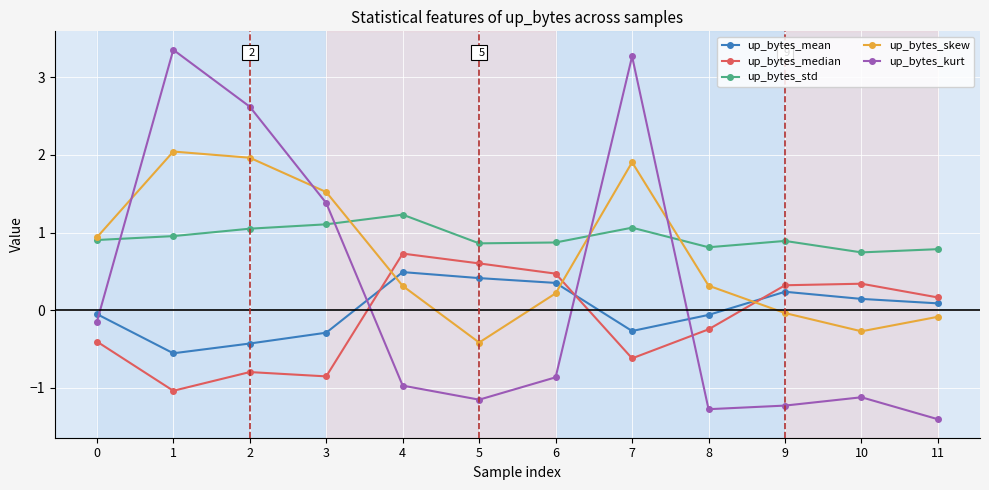

What is the sum of the up_bytes_skew values at 2 and 3?

3.5